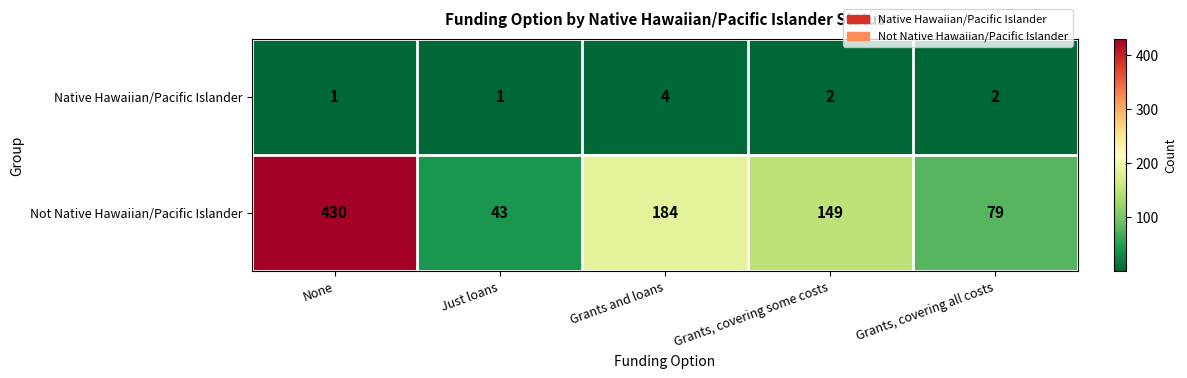

List the series in order of their peak value, lowest first.

Native Hawaiian/Pacific Islander, Not Native Hawaiian/Pacific Islander